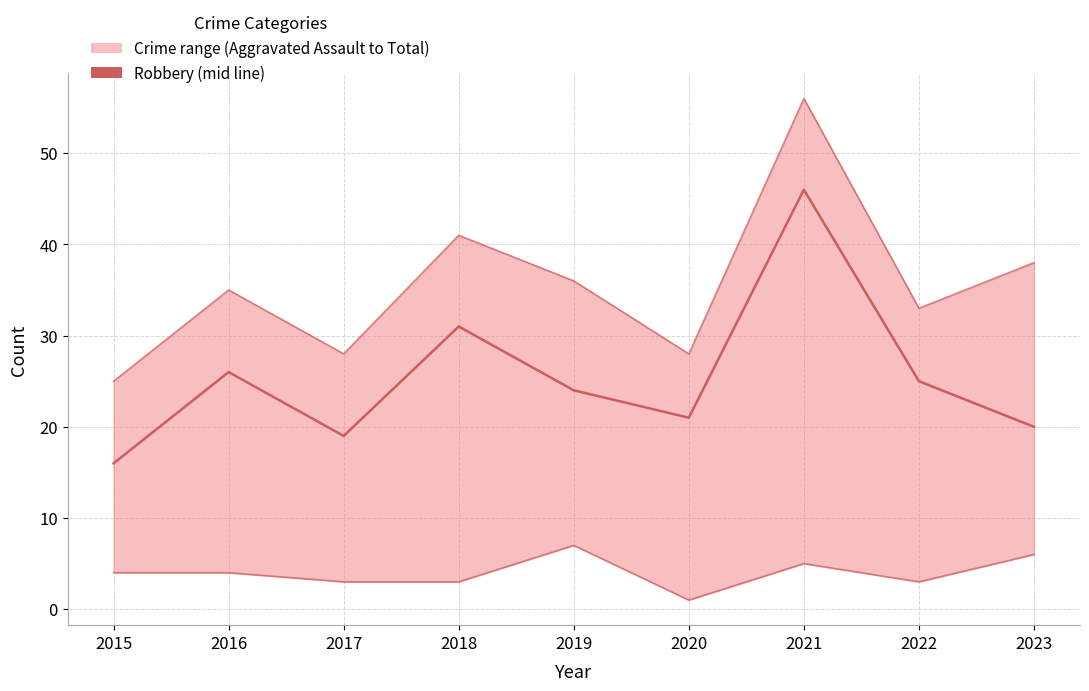

Does the chart display data point markers on the line(s)?

No